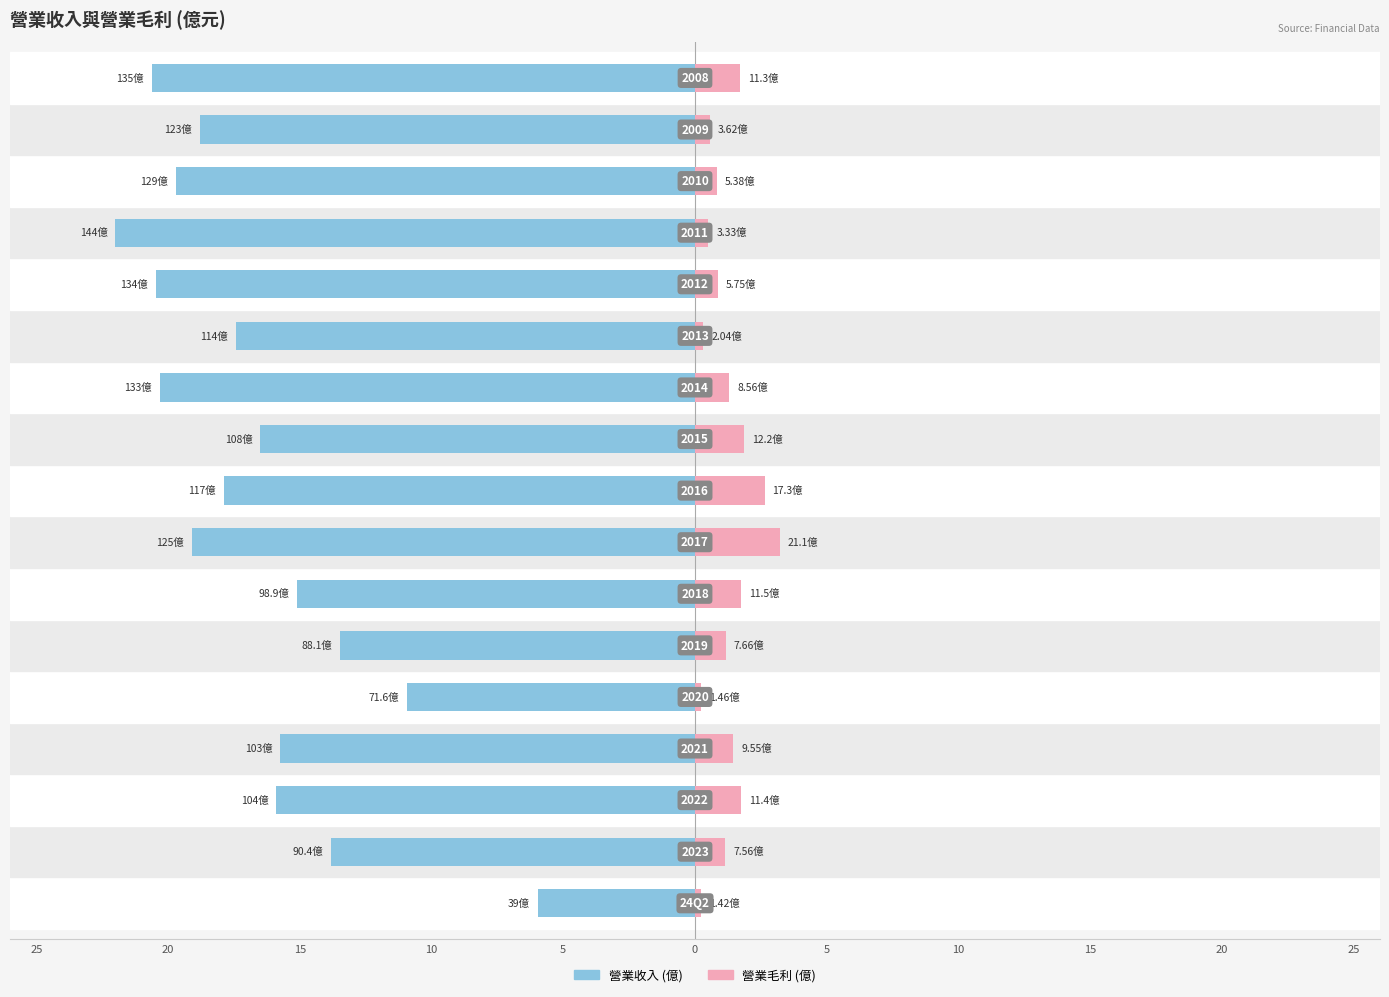

Are the bars grouped side by side (vs. stacked)?

Yes